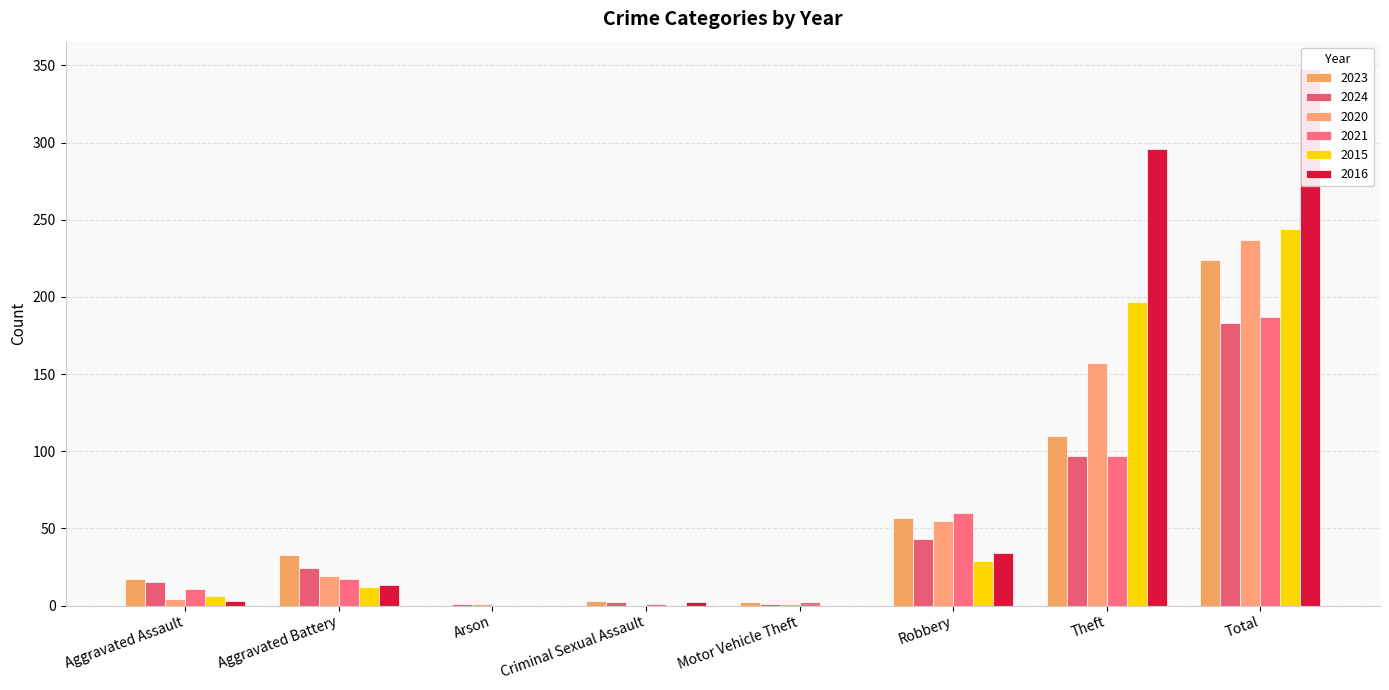

What is the label of the 6th bar from the right?

Arson